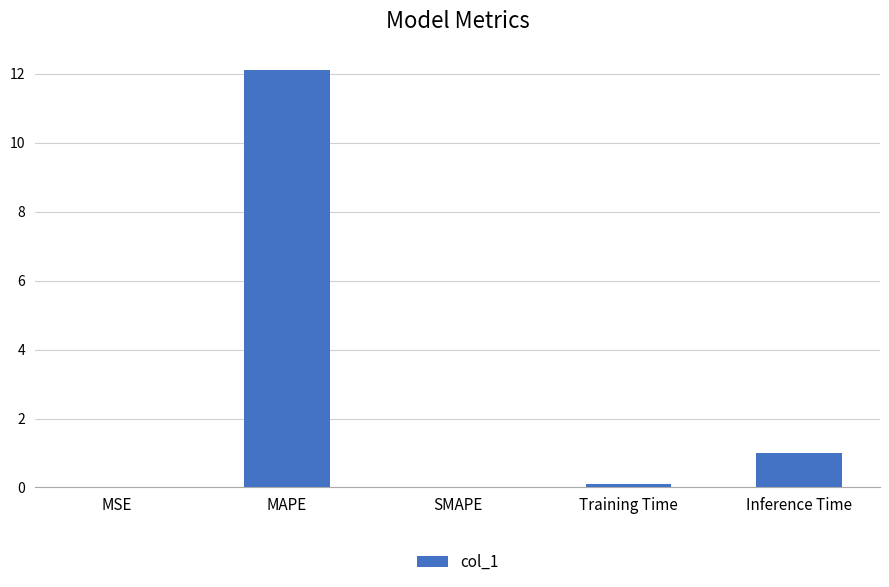

At which category does the chart reach its peak across all series?

MAPE